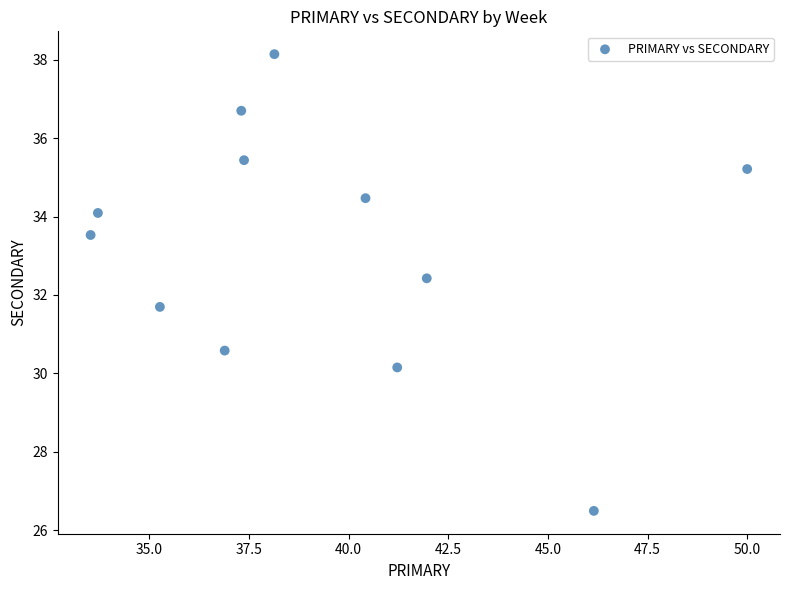

What is the range of X values (max minus min)?

16.5